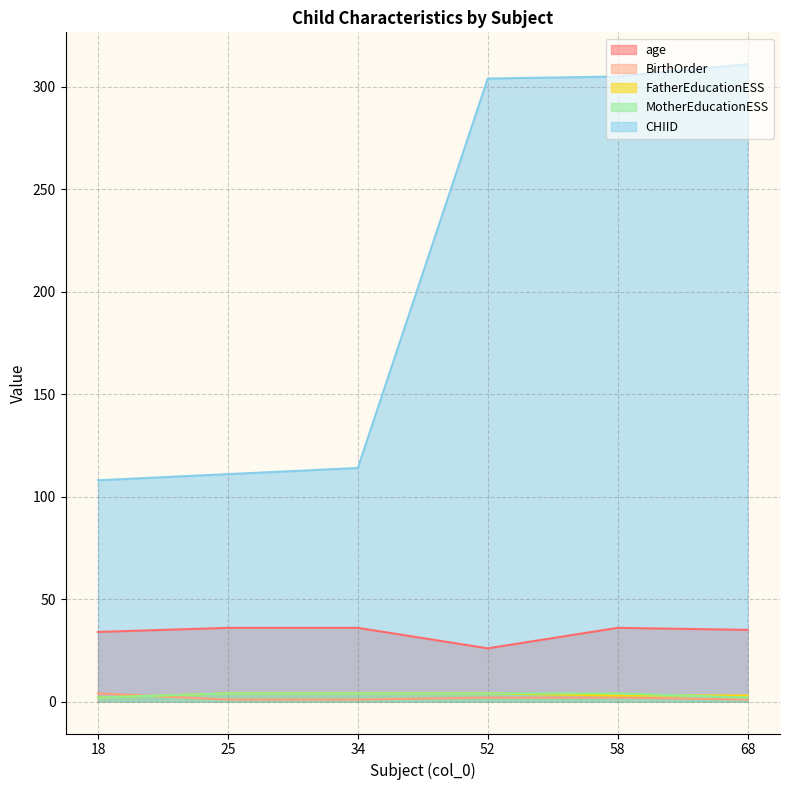

Count the number of categories in the chart.

6